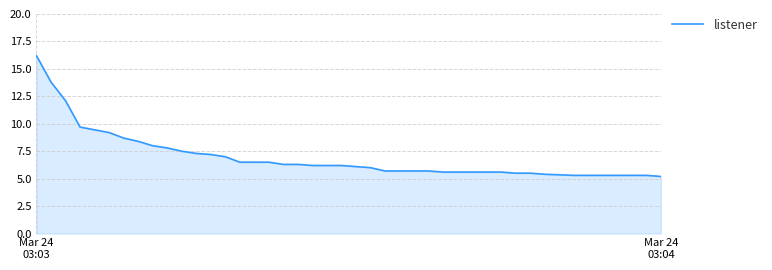

What is the difference between the maximum and minimum values?

11.0